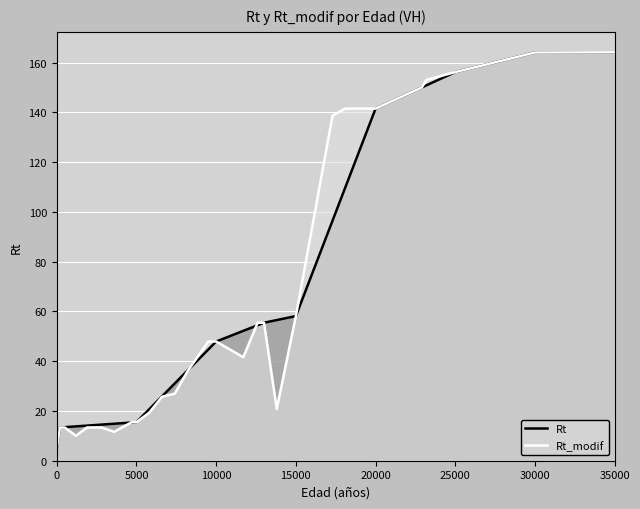

What is the smallest value displayed?

4.7